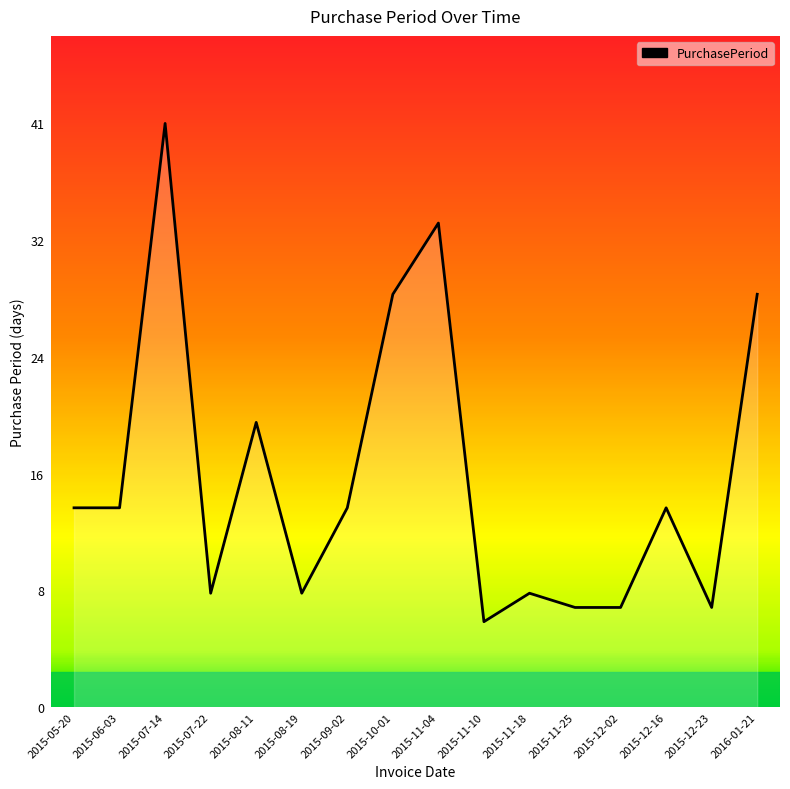

What is the greatest value displayed?

41